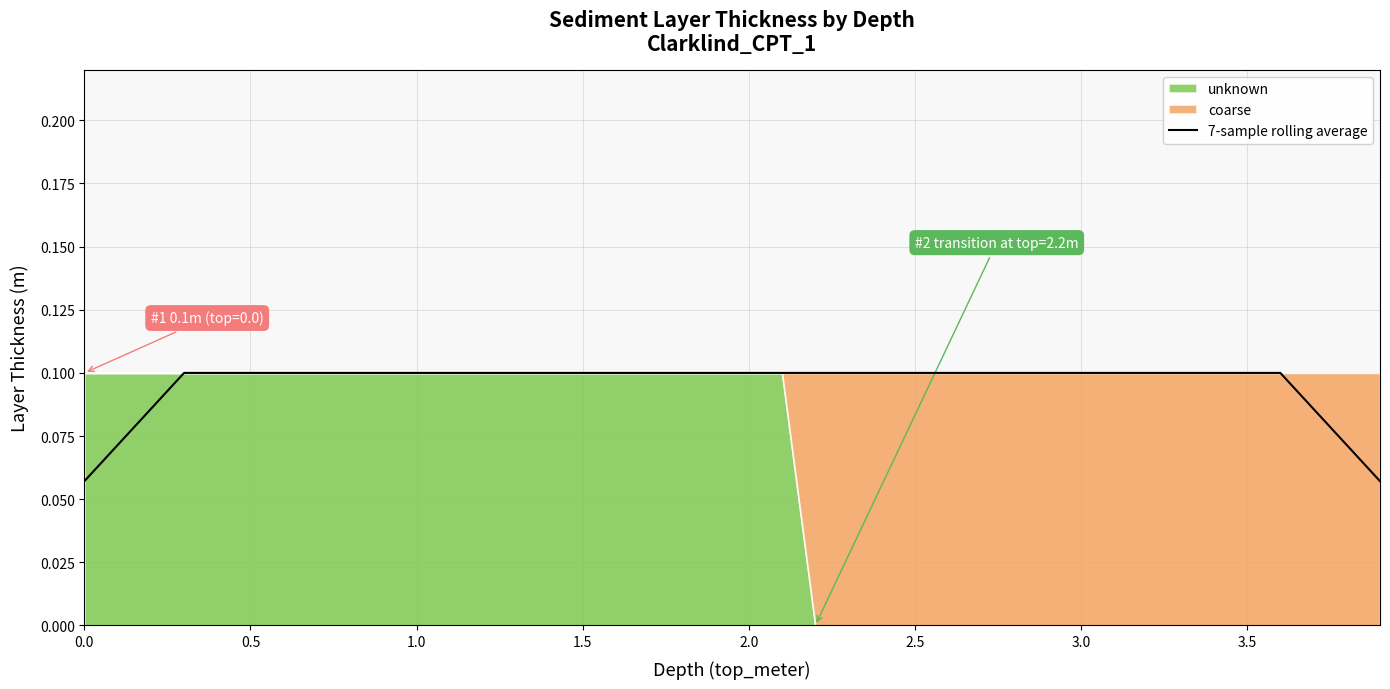

What is the sum of the values at 10 and 3.0?

0.2